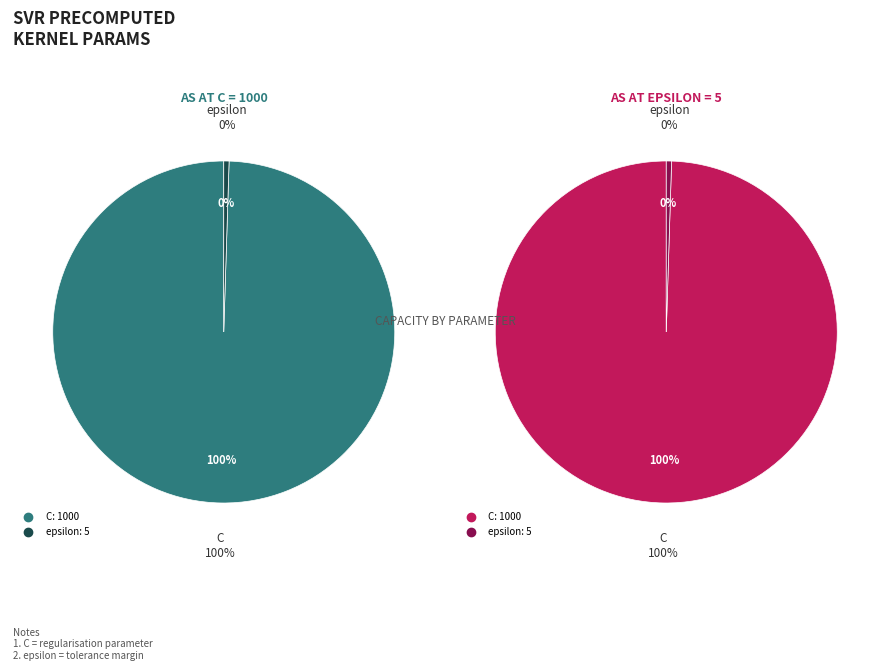

Which slice is the smallest?

epsilon